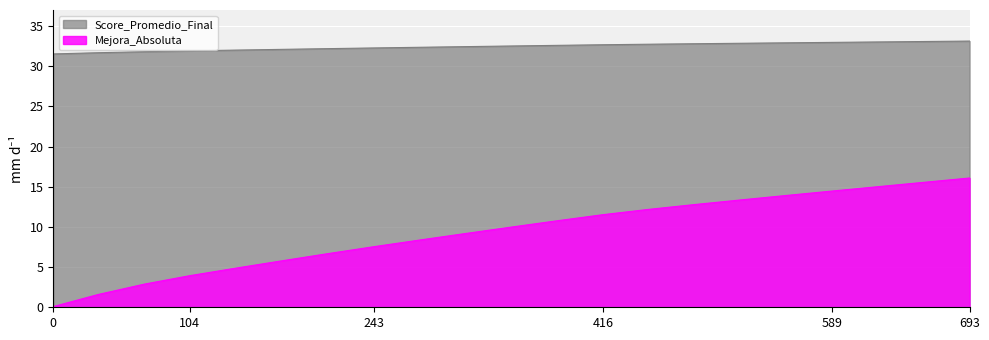

What is the average value of the Score_Promedio_Final series?

32.5